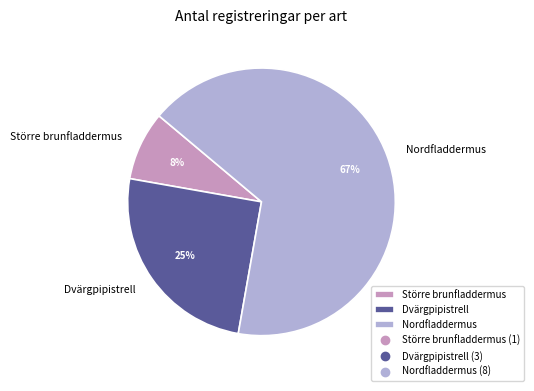

Which slice represents more than half of the pie?

Nordfladdermus